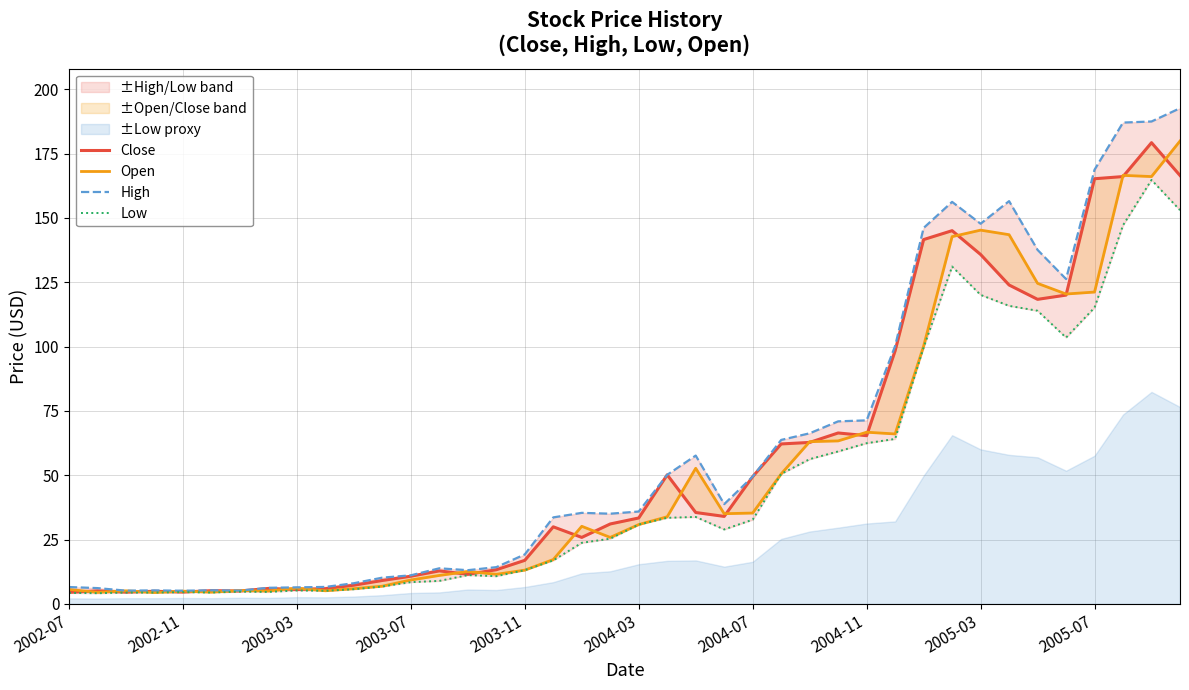

Between 11 and 13, which is larger?

13